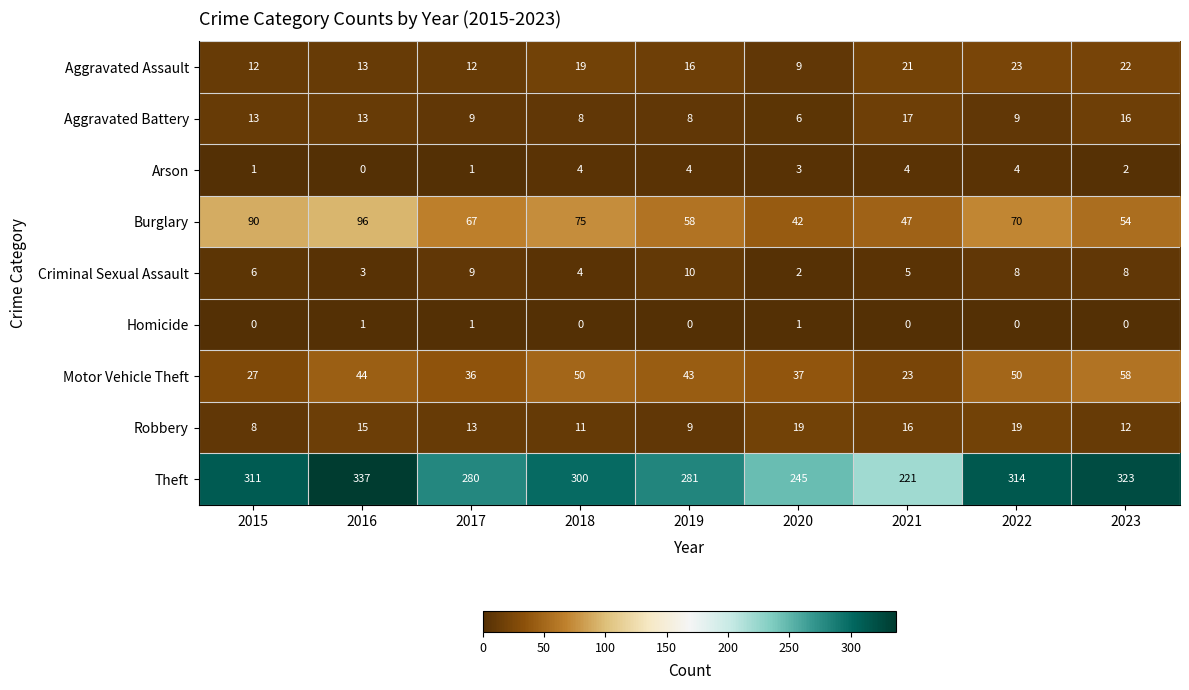

The value of Theft at 2023 is 507. True or false?

False